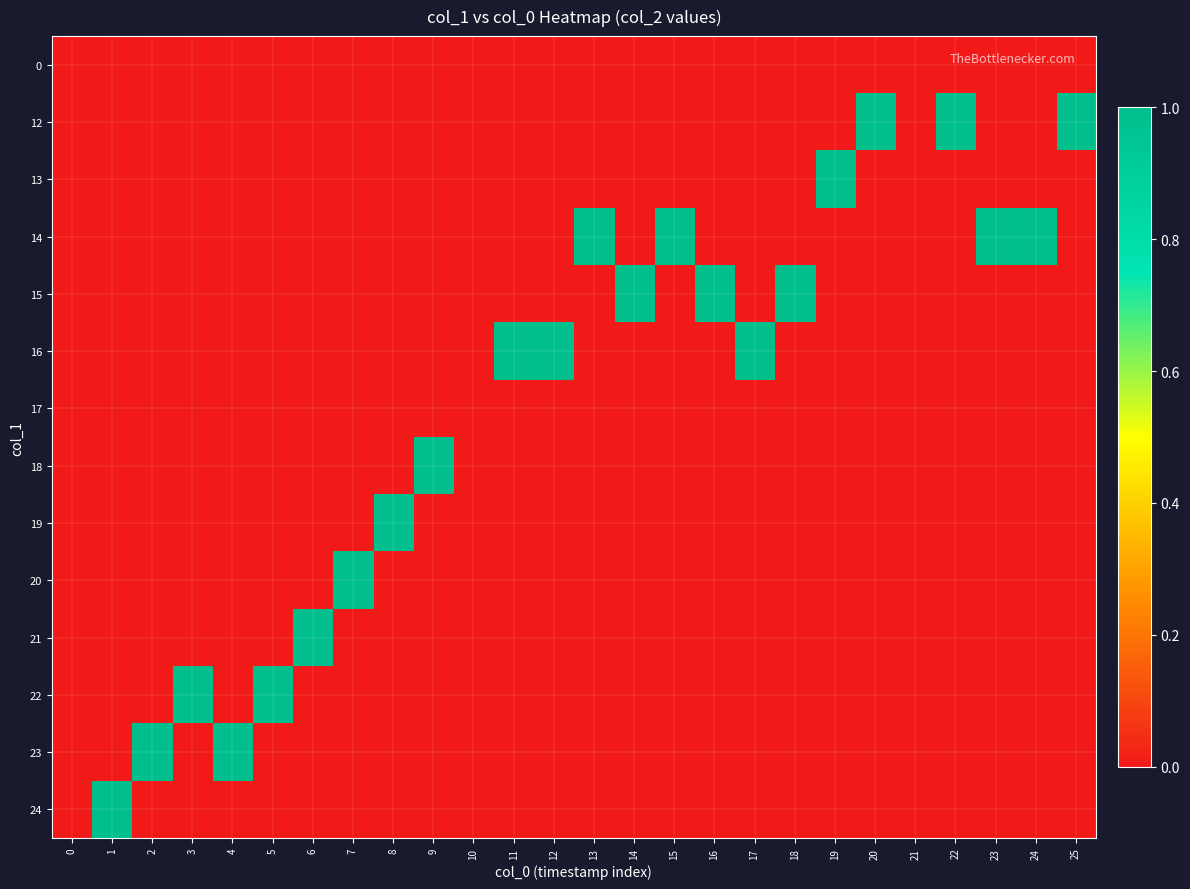

How many series are shown in this chart?

14